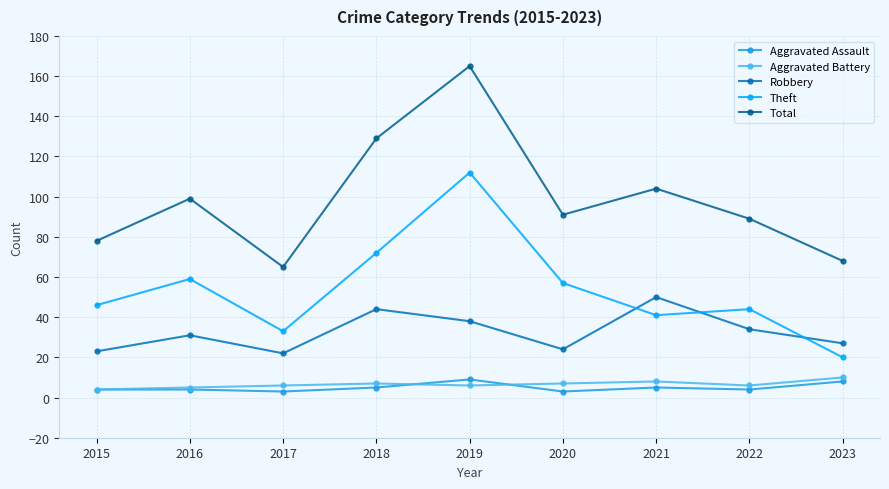

What is the sum of the Total values at 2017 and 2019?

230